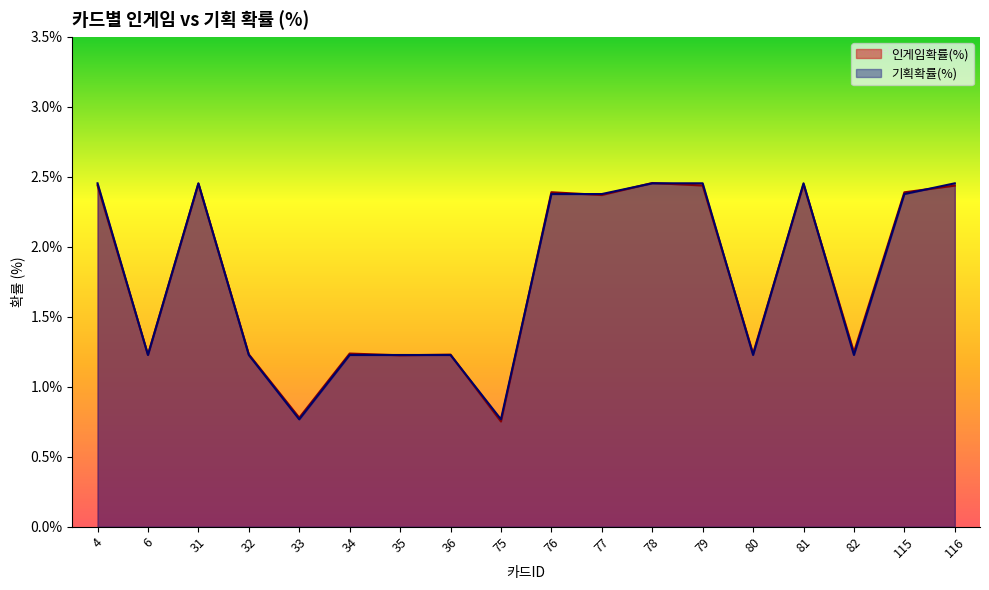

Where is the first local maximum for 인게임확률(%)?

31